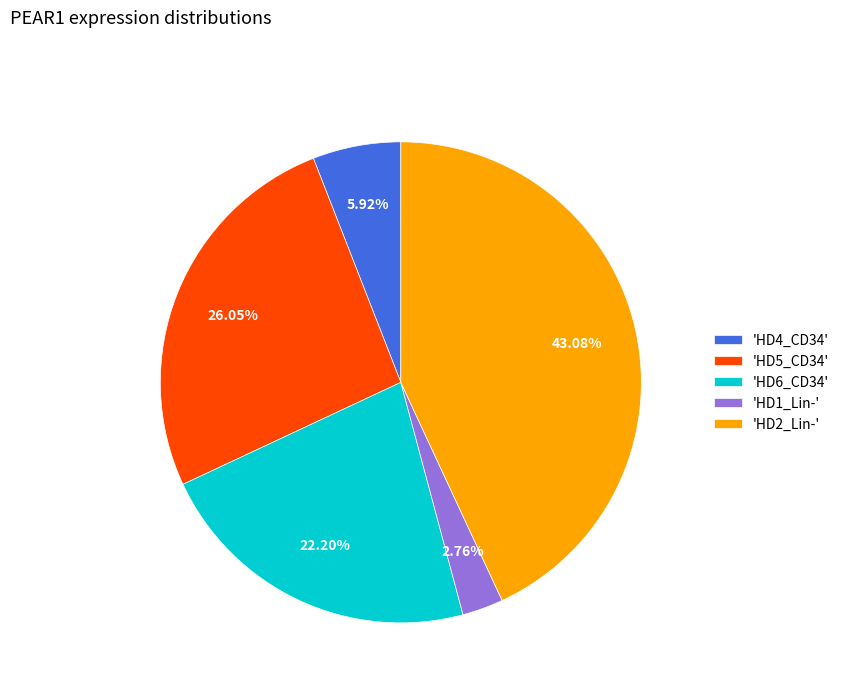

To the nearest percent, what is the average slice percentage?

20%